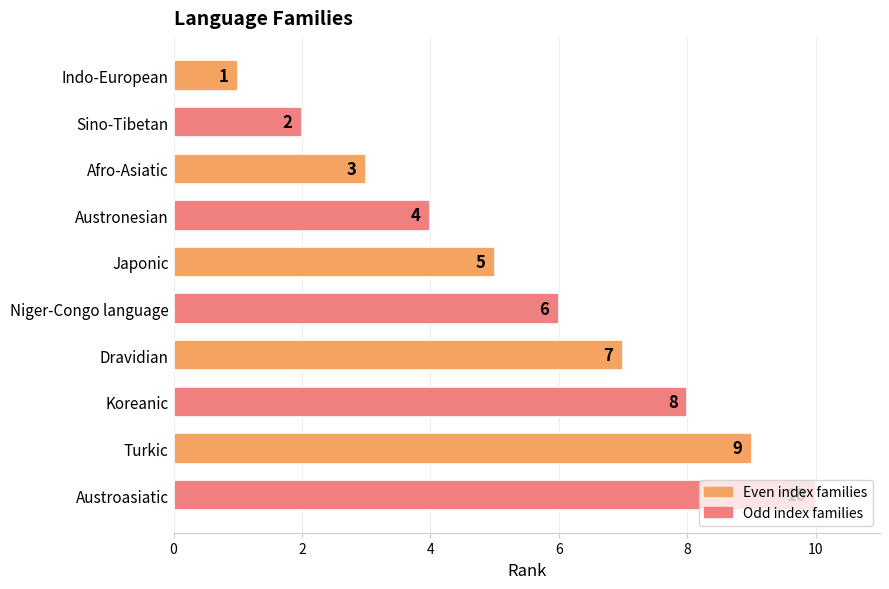

Which label corresponds to the largest value in the chart?

Austroasiatic